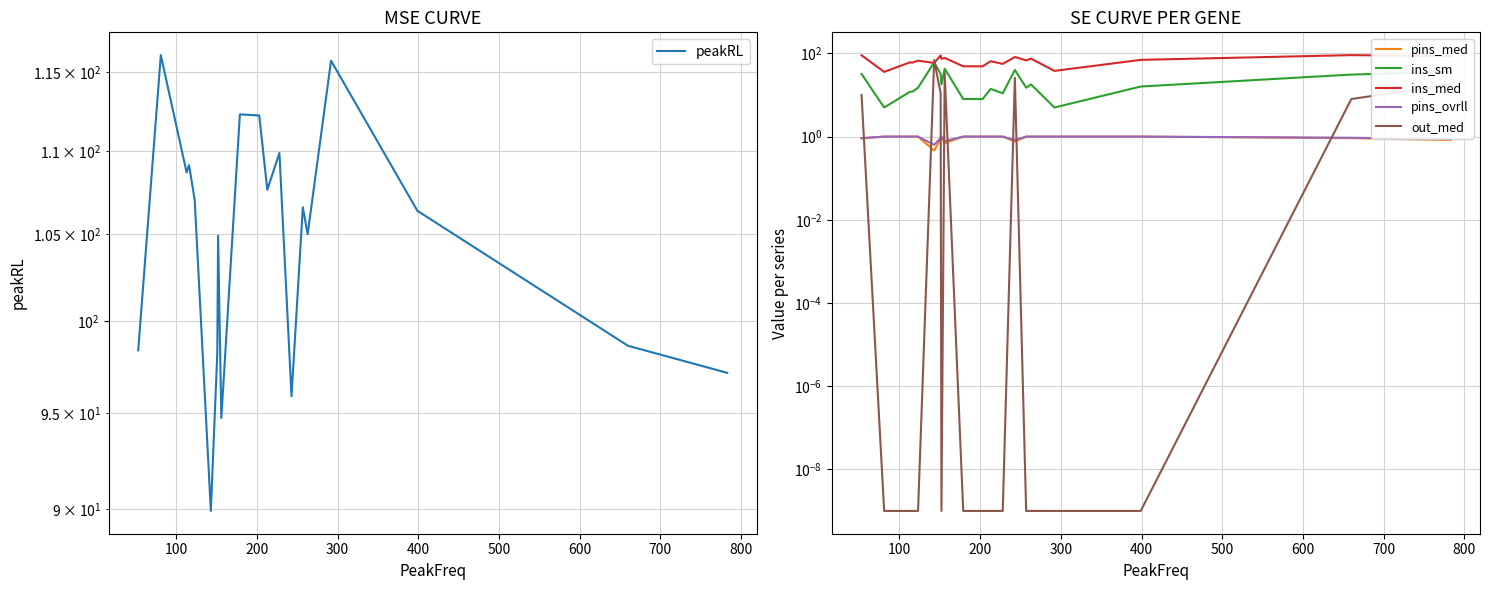

How many times do pins_med and out_med cross each other?

8